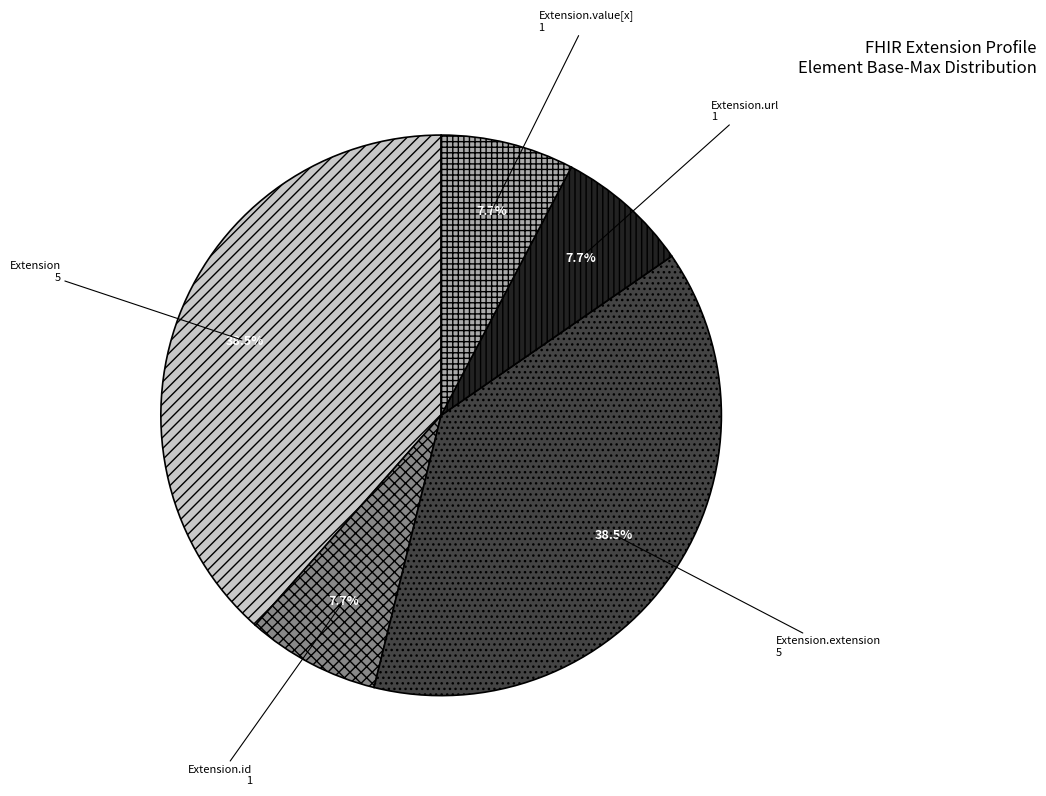

Between Extension.extension and Extension.id, which is larger?

Extension.extension